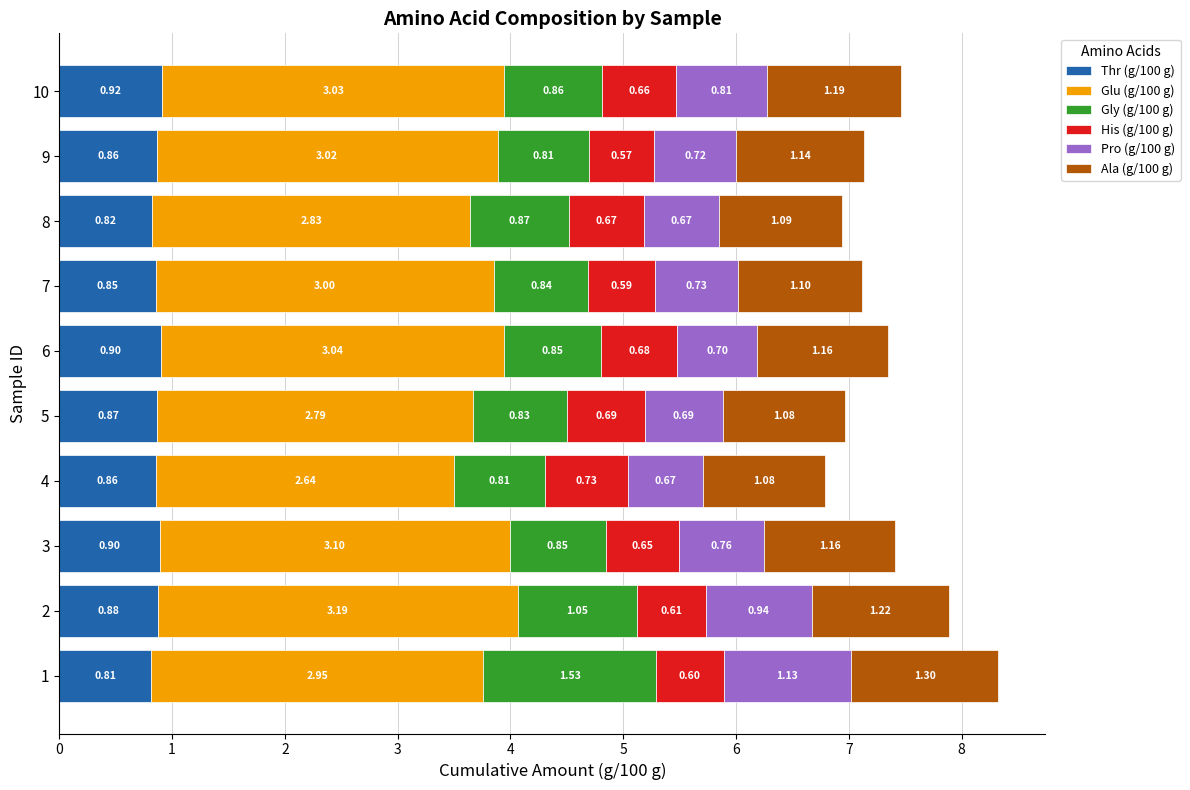

At how many categories does at least one series exceed 3?

5